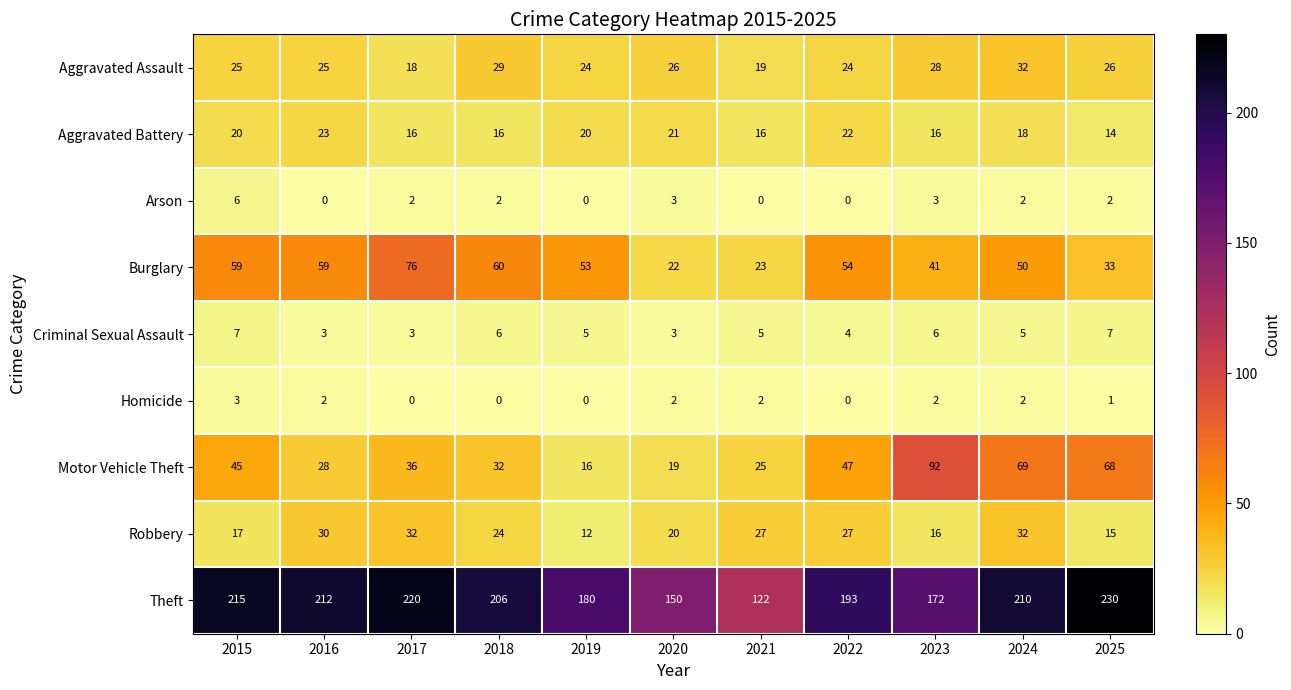

At which category is the sum across all series the highest?

2024